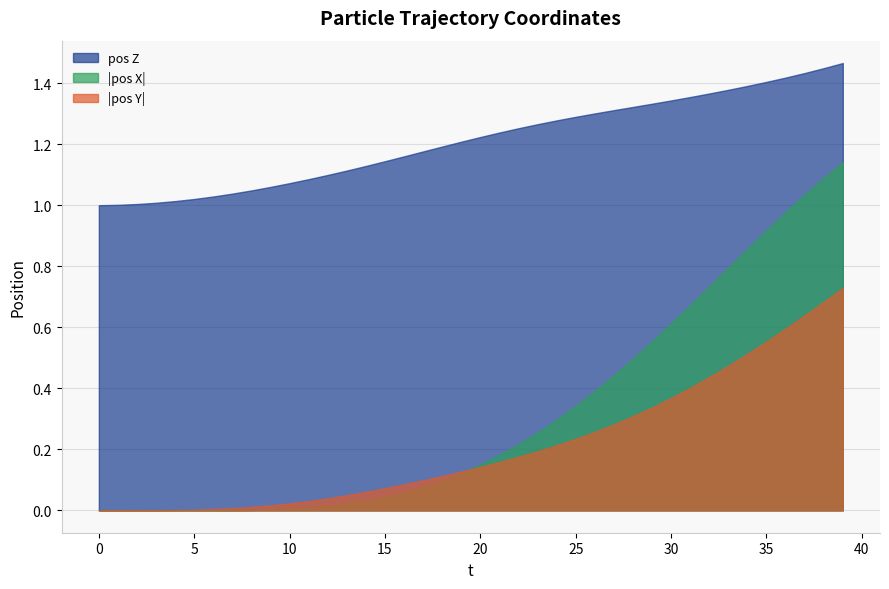

Is it true that pos Z equals 1.6 at 15?

False